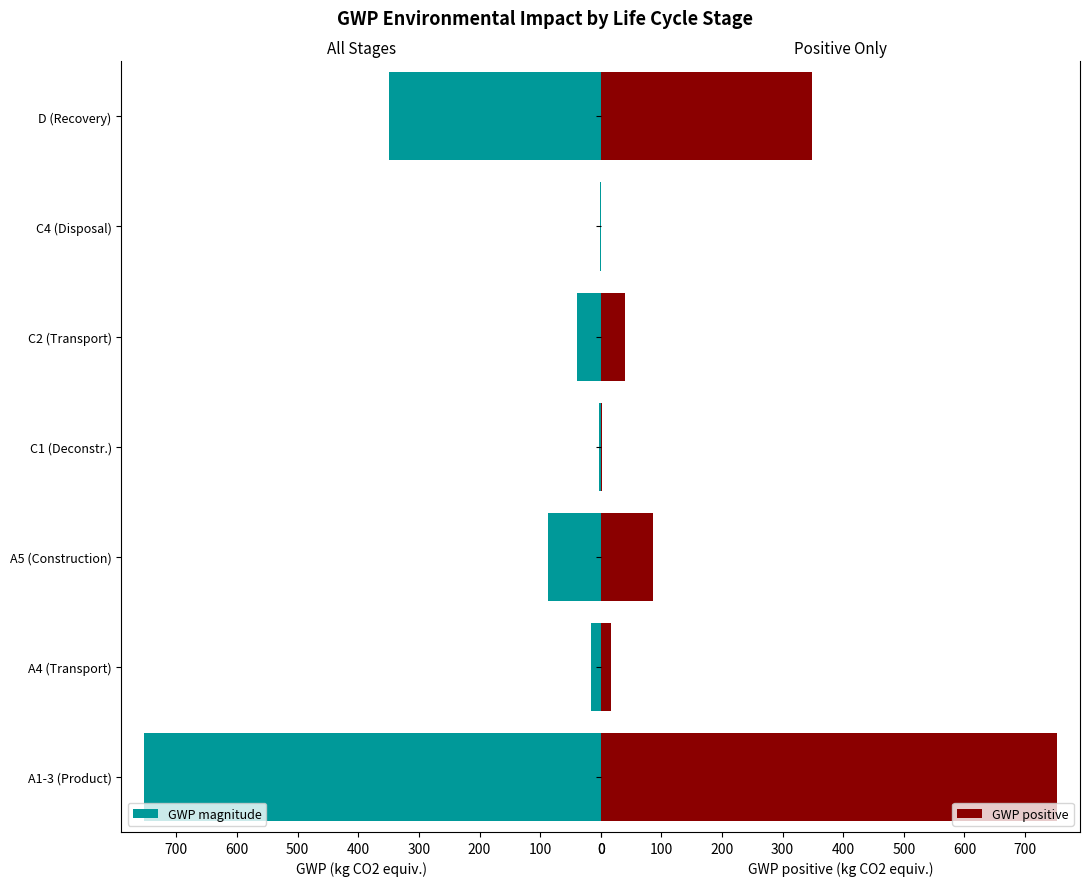

What is the sum of all GWP magnitude values?

1247.7